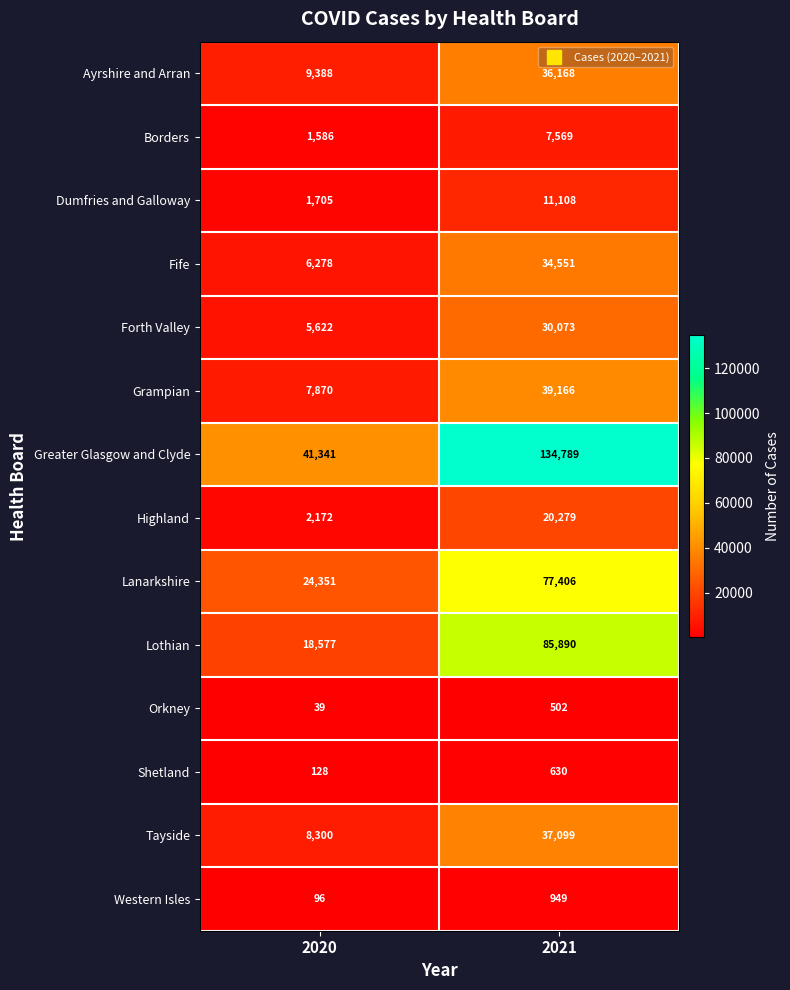

Reading left to right, extract all data points from this chart.

Ayrshire and Arran: 2020=9388	2021=36168
Borders: 2020=1586	2021=7569
Dumfries and Galloway: 2020=1705	2021=11108
Fife: 2020=6278	2021=34551
Forth Valley: 2020=5622	2021=30073
Grampian: 2020=7870	2021=39166
Greater Glasgow and Clyde: 2020=41341	2021=134789
Highland: 2020=2172	2021=20279
Lanarkshire: 2020=24351	2021=77406
Lothian: 2020=18577	2021=85890
Orkney: 2020=39	2021=502
Shetland: 2020=128	2021=630
Tayside: 2020=8300	2021=37099
Western Isles: 2020=96	2021=949